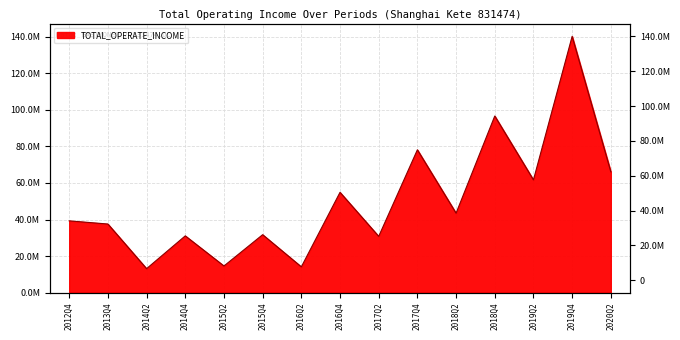

What is the ratio of the value at 2016Q4 to the value at 2018Q2?

1.3